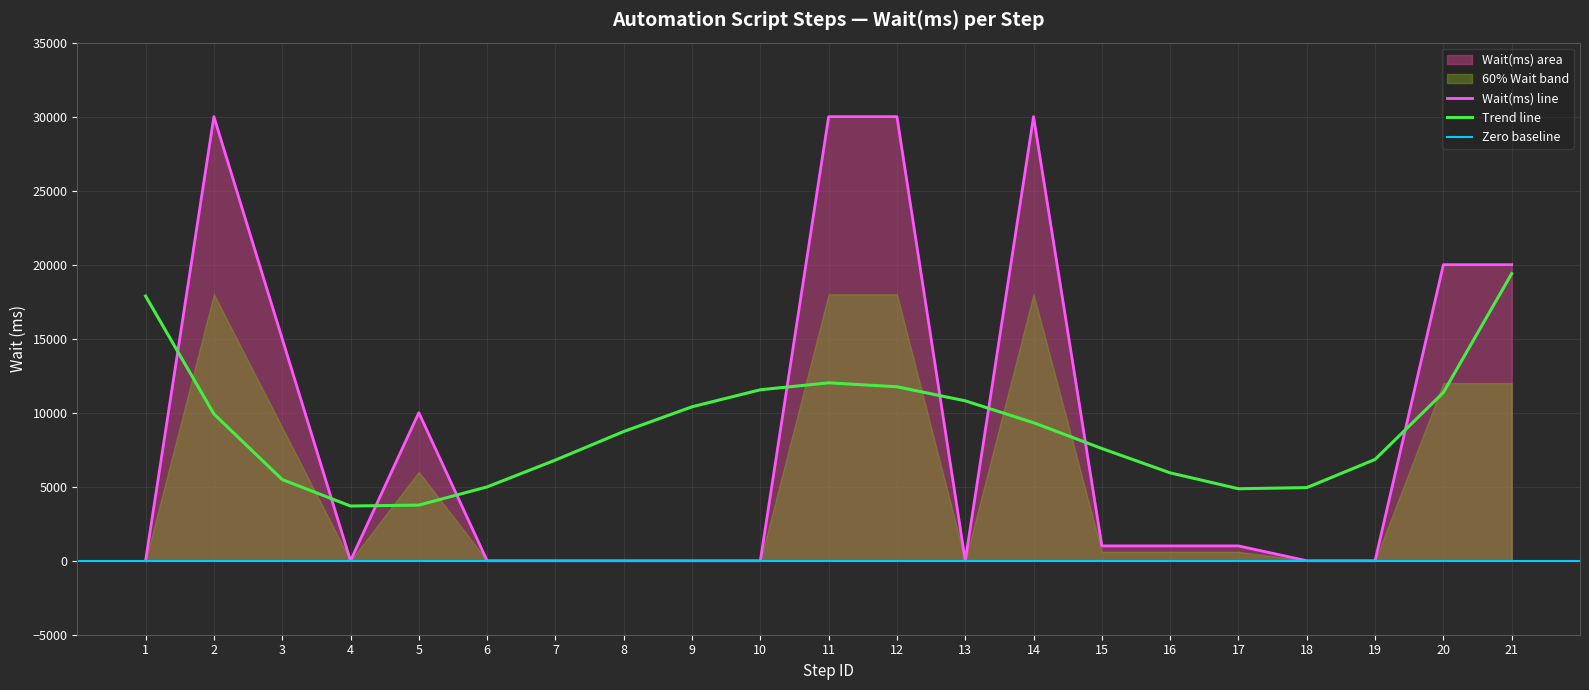

List the labels in order of value, largest first.

2, 11, 12, 14, 20, 21, 3, 5, 15, 16, 17, 1, 4, 6, 7, 8, 9, 10, 13, 18, 19